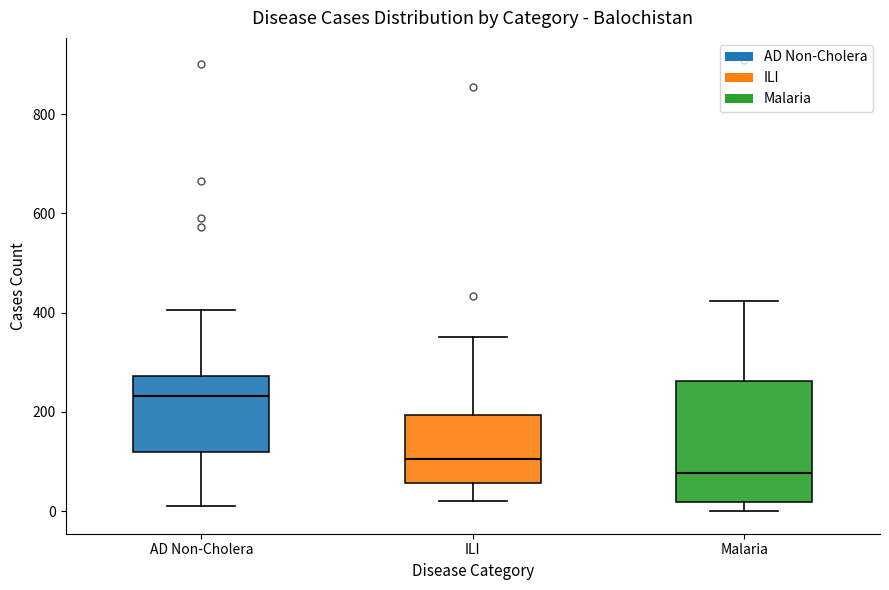

Reading left to right, read every box against the y-axis: the position of its median line, the range the box covers, and the ends of its whiskers. The values are not printed on the chart, so give them approximately, as read against the axis.

AD Non-Cholera: median 240, box 120 to 280, whiskers 20 to 400
ILI: median 100, box 60 to 200, whiskers 20 to 360
Malaria: median 80, box 20 to 260, whiskers 0 to 420